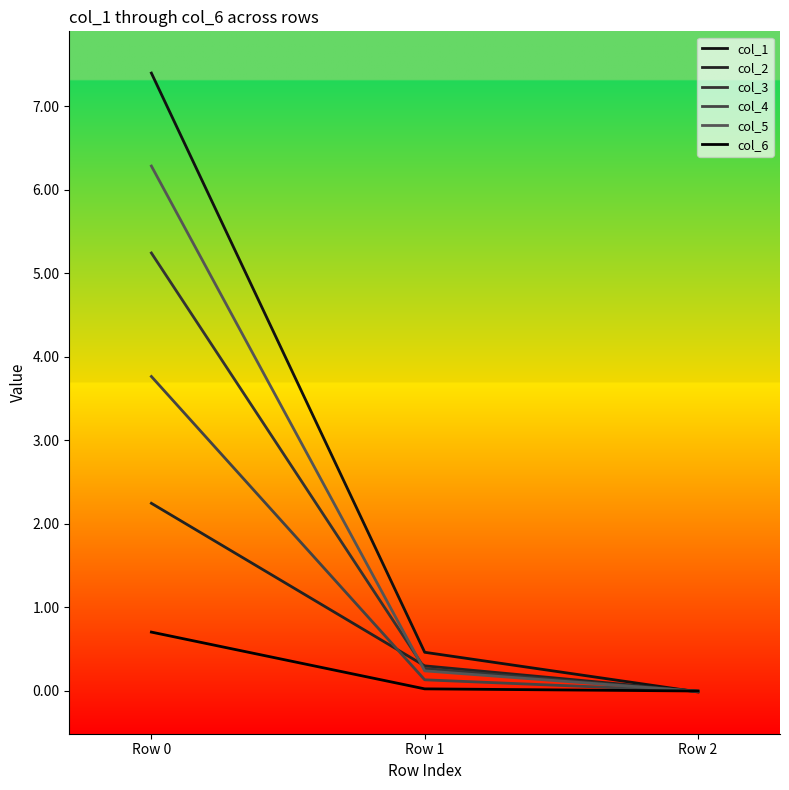

How many lines are shown in the chart?

6